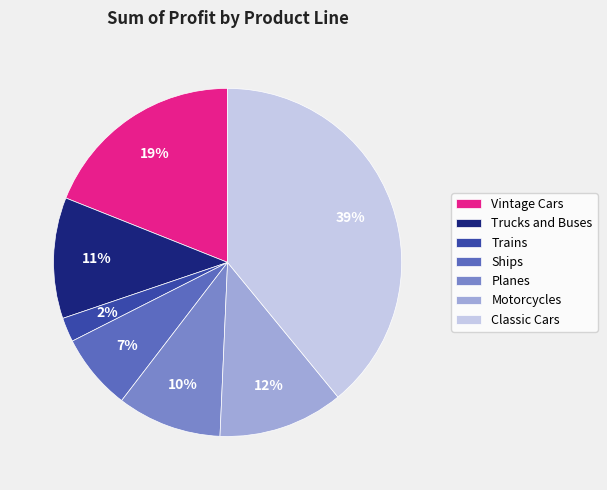

Is Ships the majority of the pie?

No